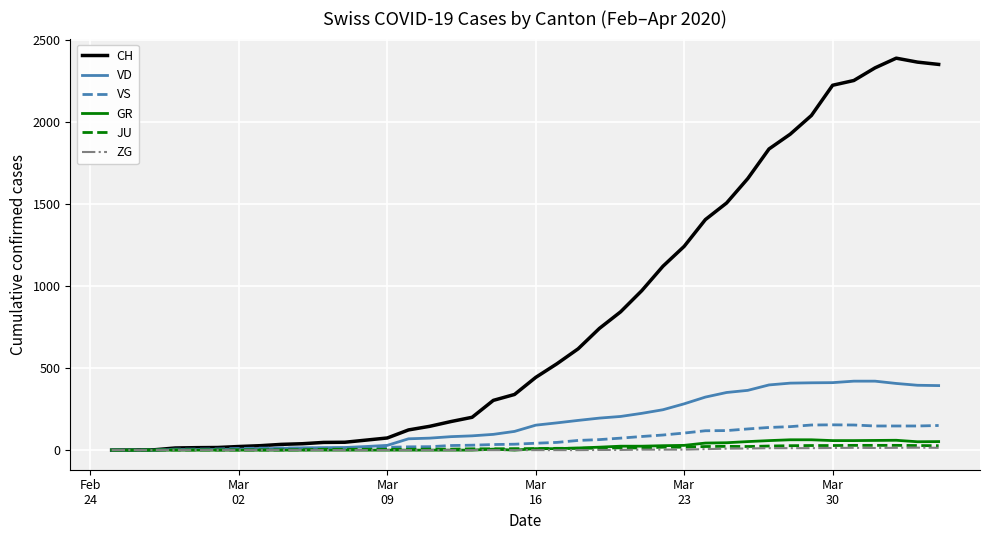

Which series has the largest total across all categories?

CH